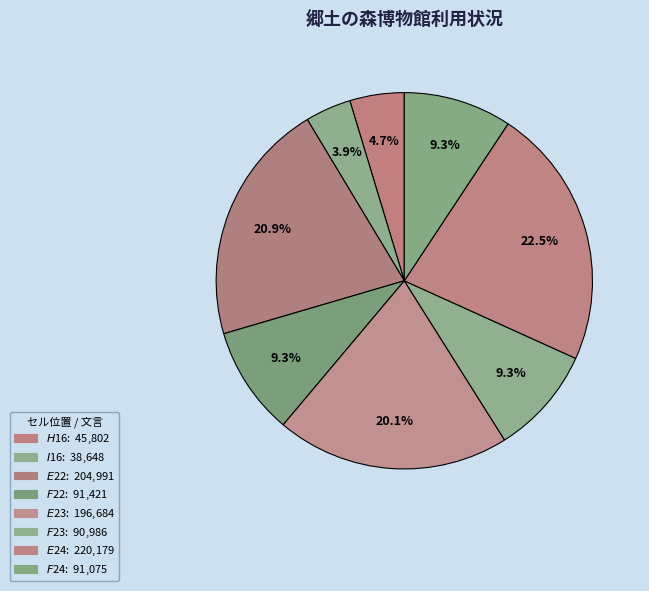

What percentage is the $F$24 slice, to the nearest percent?

9%